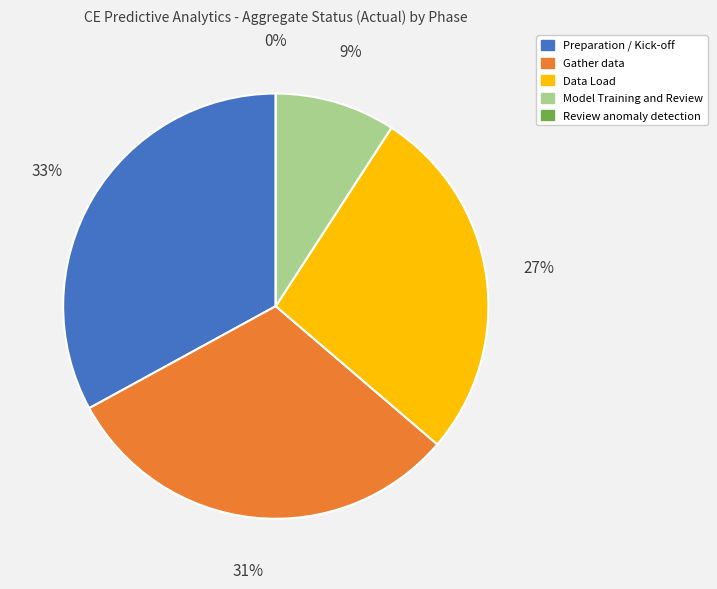

Which category has the smallest portion of the pie?

Review anomaly detection